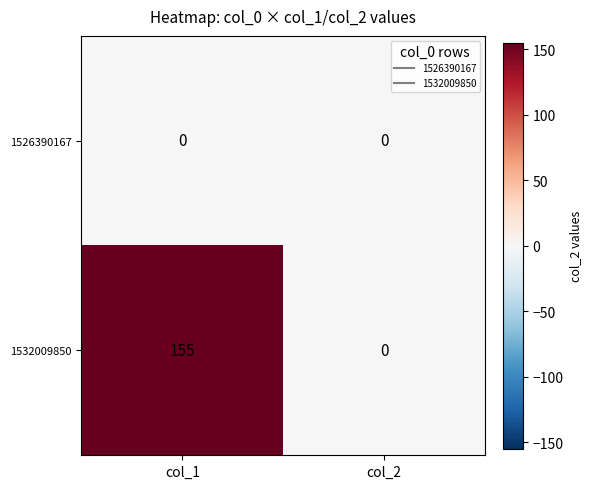

What is the greatest value displayed?

155